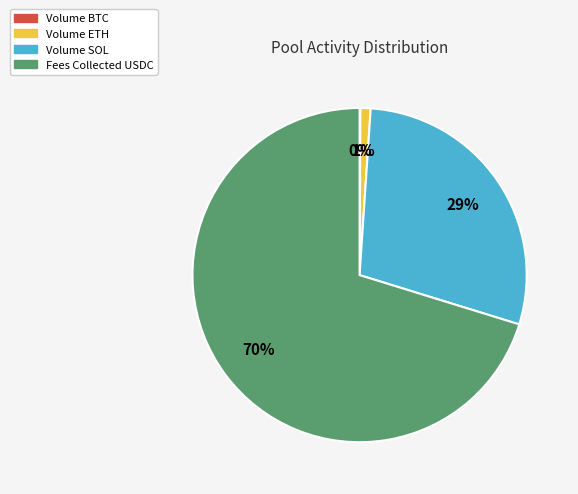

To the nearest percent, what is the average slice percentage?

25%